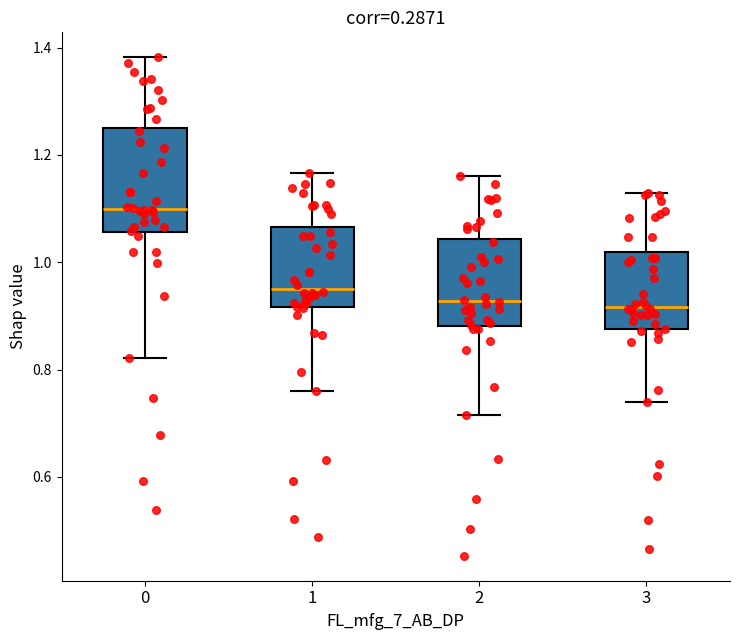

Which box's median line is the highest?

0